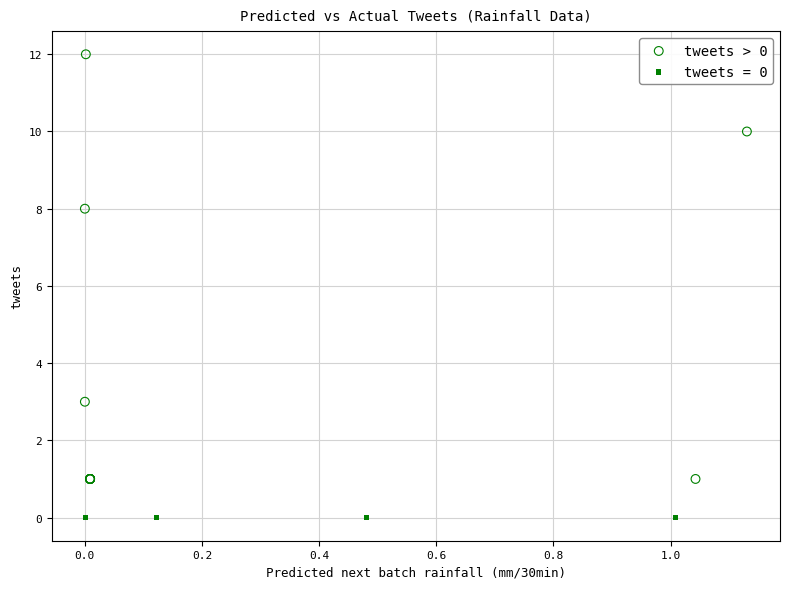

Which series contains the highest Y value?

tweets > 0